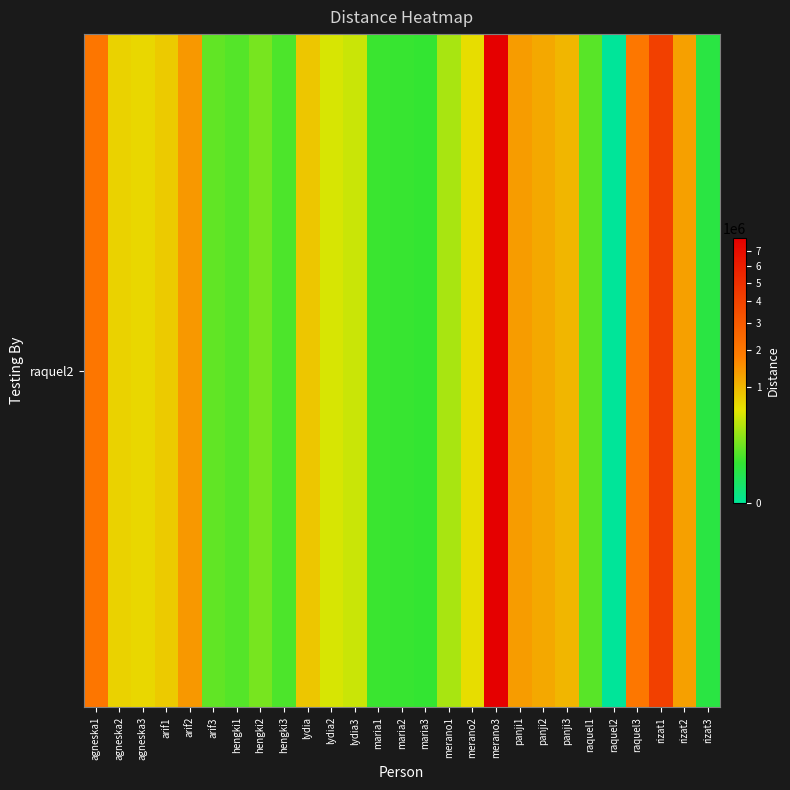

What is the sum of all values?

28331277.7